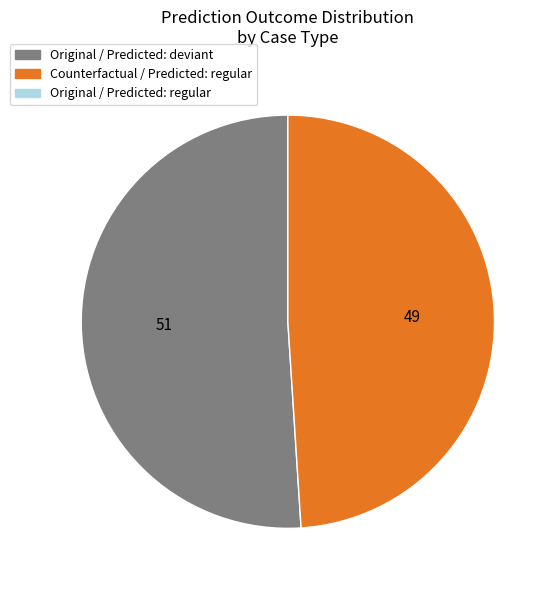

Is there any slice that represents more than half of the pie?

Yes